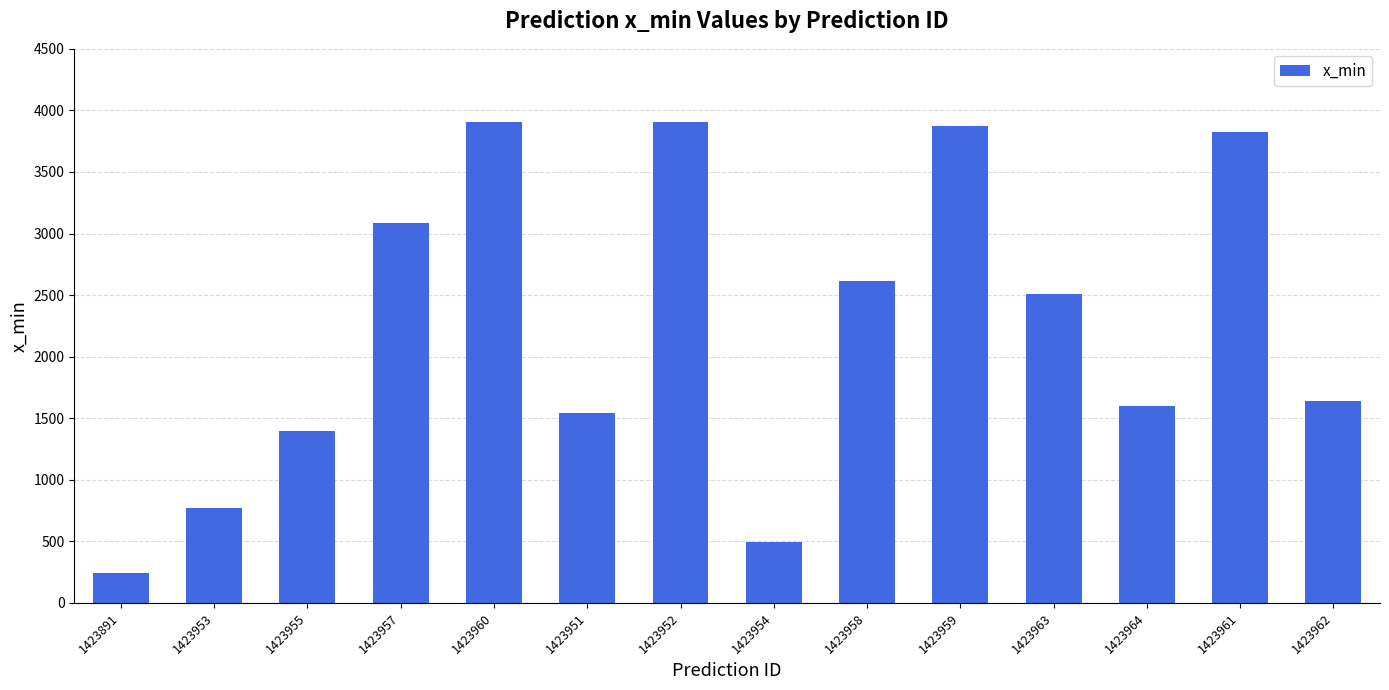

Approximately how many times larger is the value at 1423891 compared to 1423953?

0.3